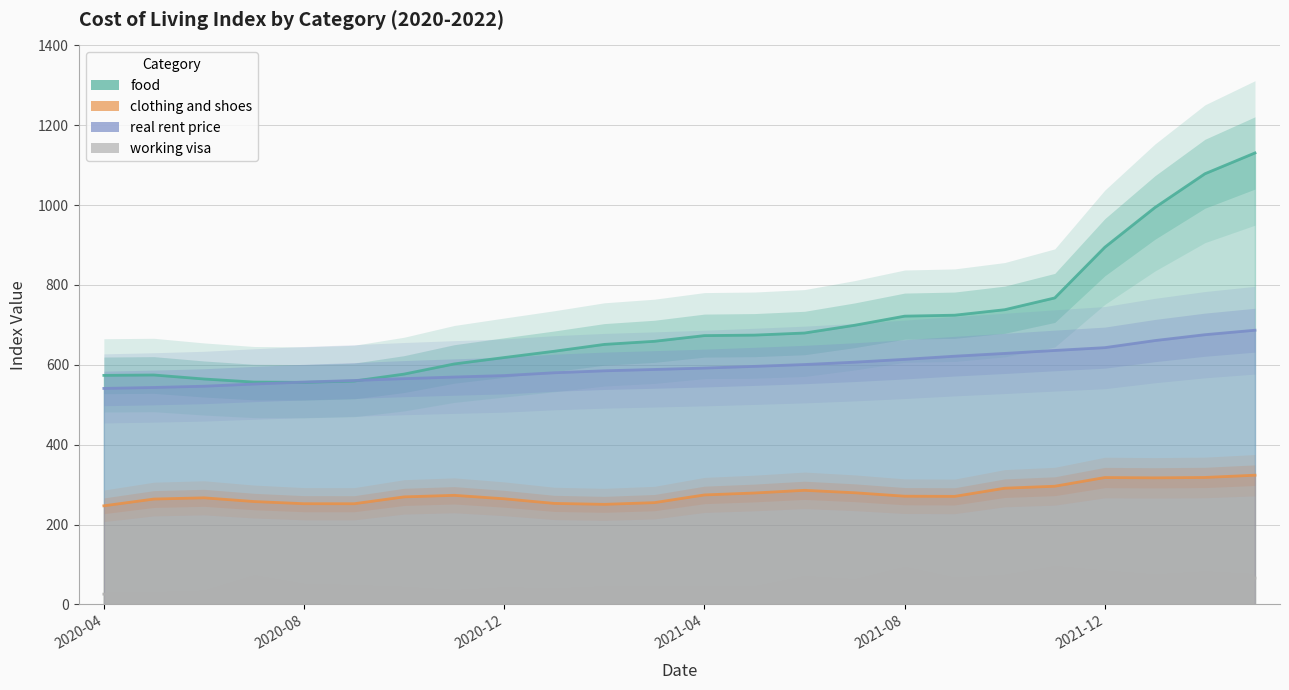

What is the label of the 24th point from the right?

2020-04